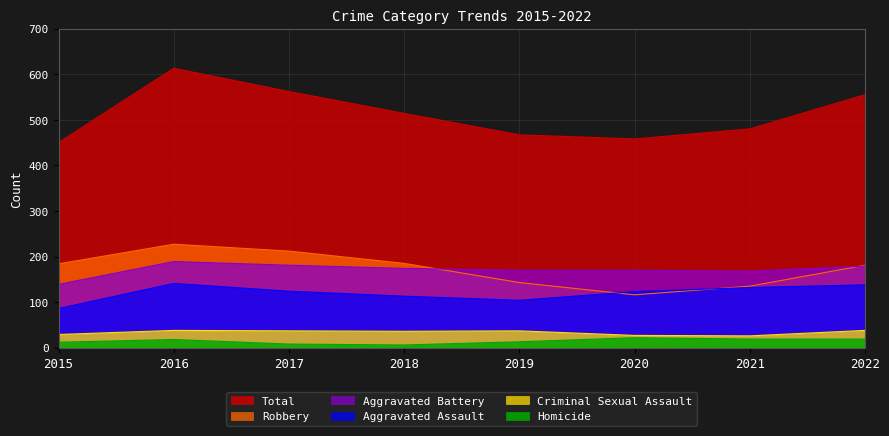

Rank the series at 2018 from highest to lowest value.

Total, Robbery, Aggravated Battery, Aggravated Assault, Criminal Sexual Assault, Homicide